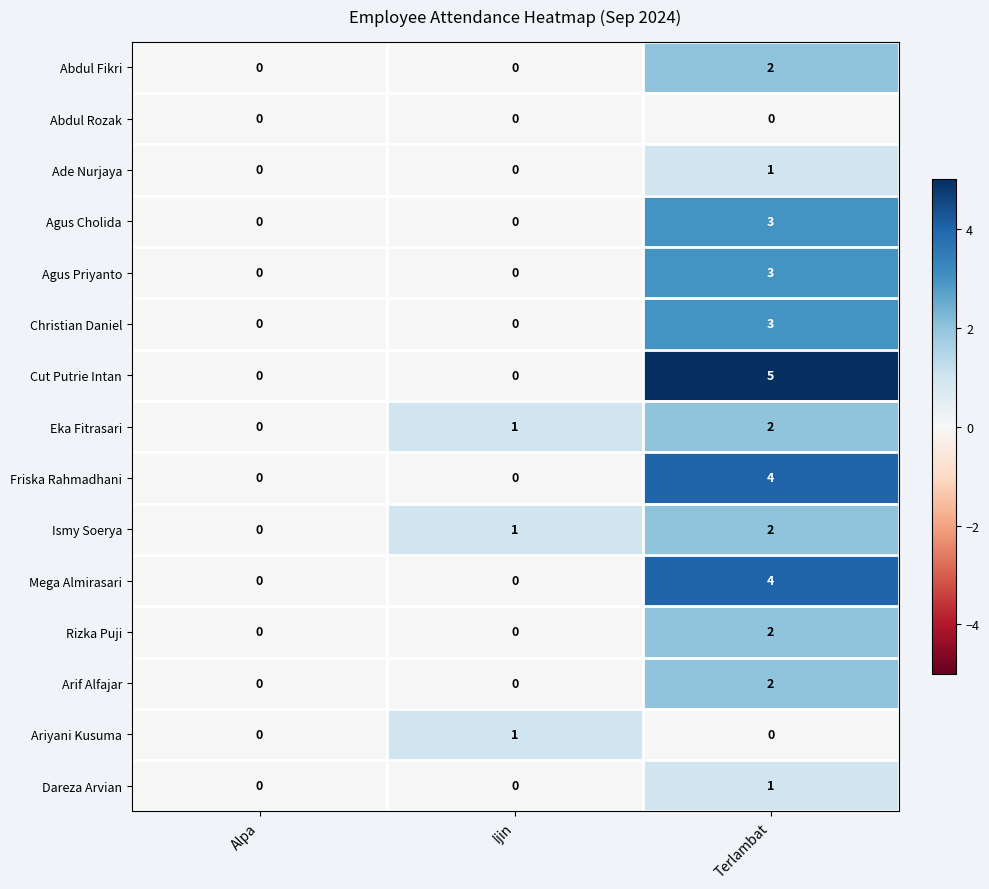

Which series has the widest spread of values?

Cut Putrie Intan